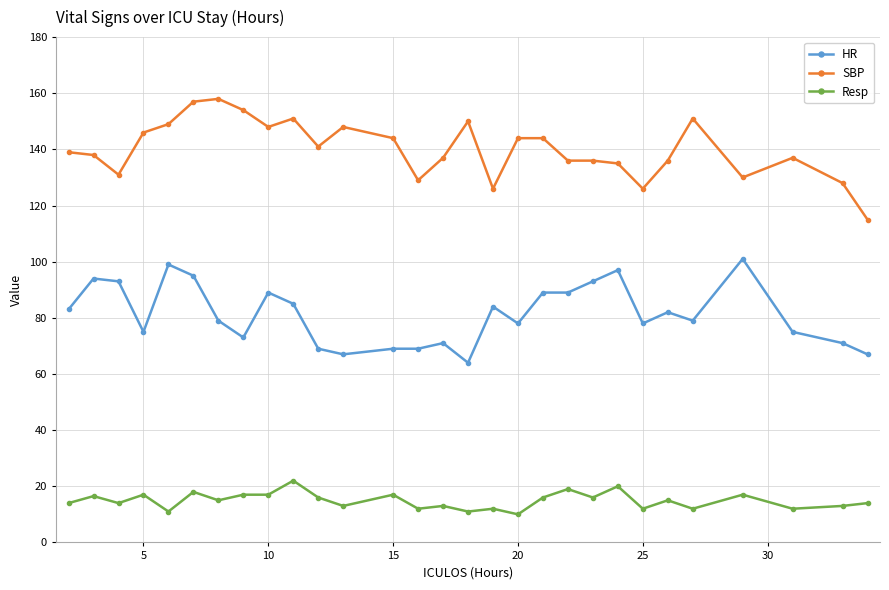

True or false: HR and Resp cross at least once.

False